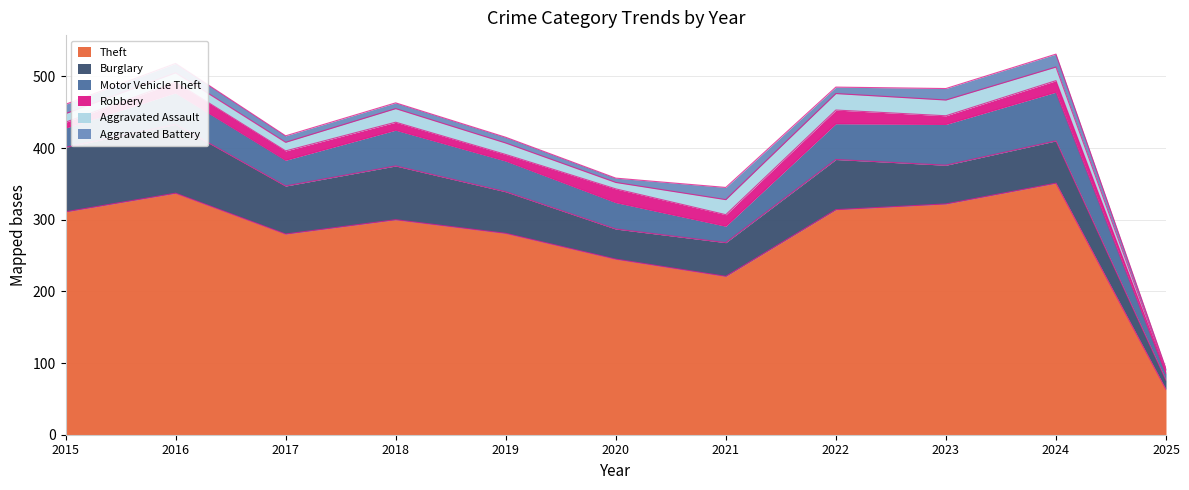

What is the average value of the Theft series?

275